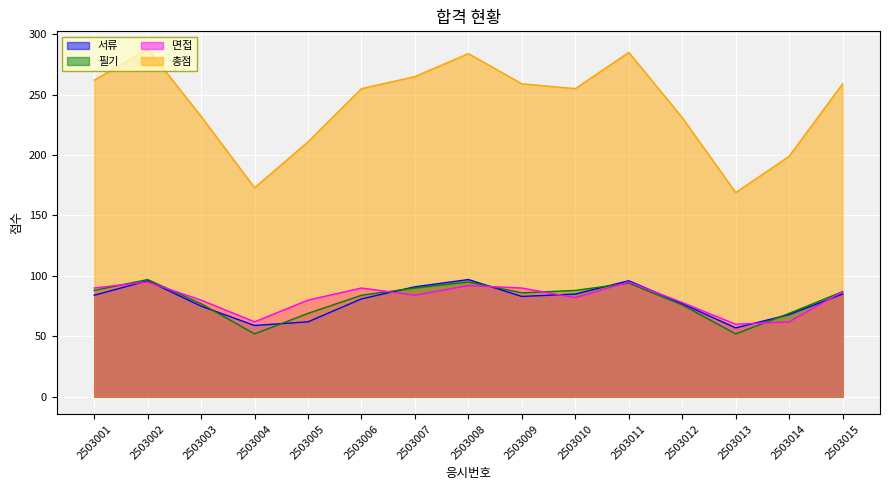

How many lines are shown in the chart?

4